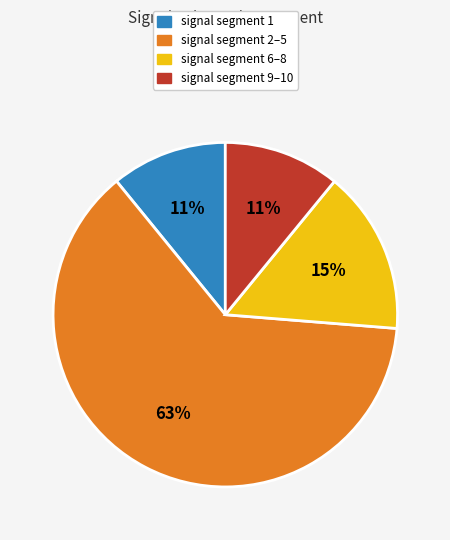

To the nearest percent, what is the difference between the largest and smallest slice percentages?

52%